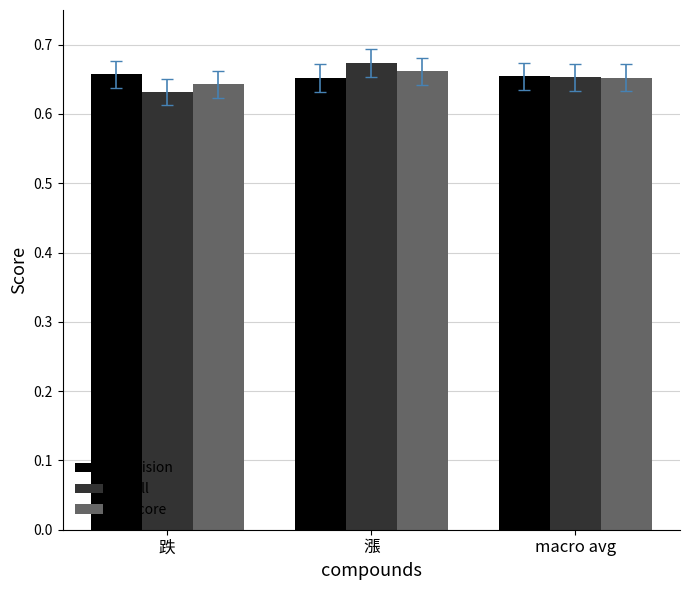

At which category does the chart reach its peak across all series?

漲